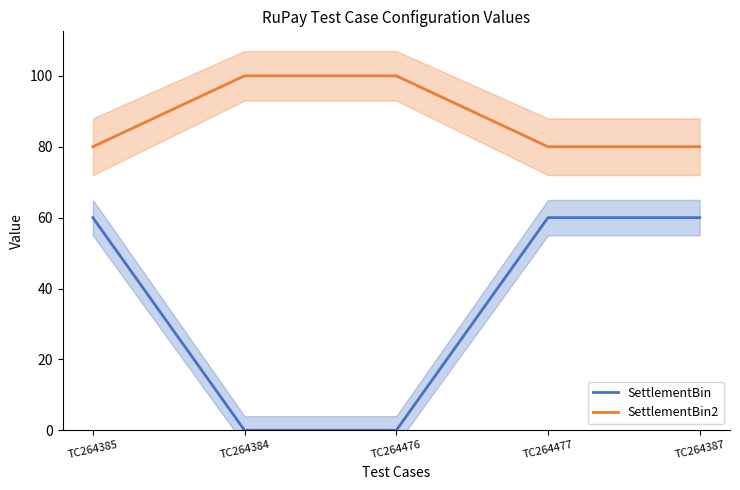

At which category does the chart reach its minimum across all series?

TC264384